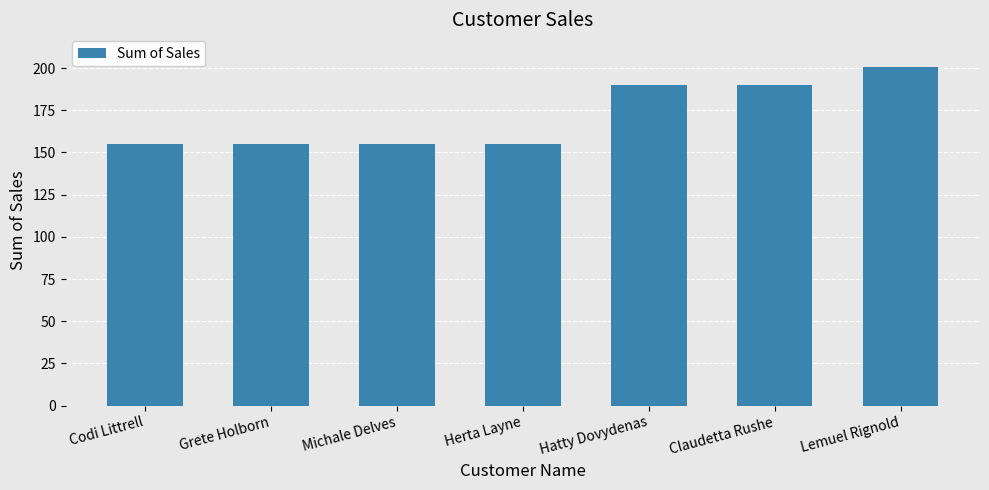

What is the label of the 4th bar from the left?

Herta Layne